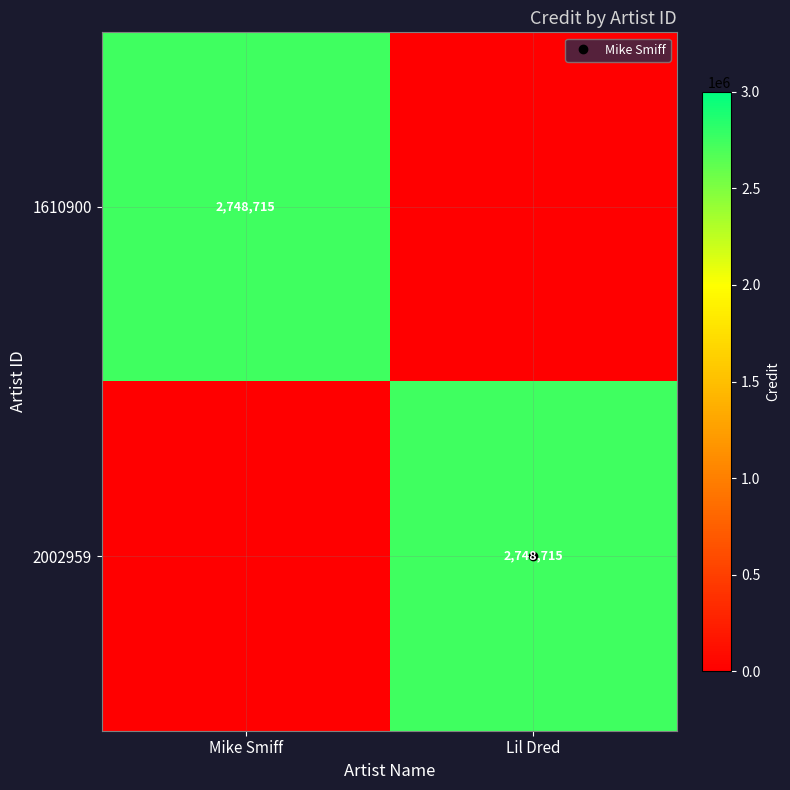

Rank the series at Lil Dred from lowest to highest value.

1610900, 2002959